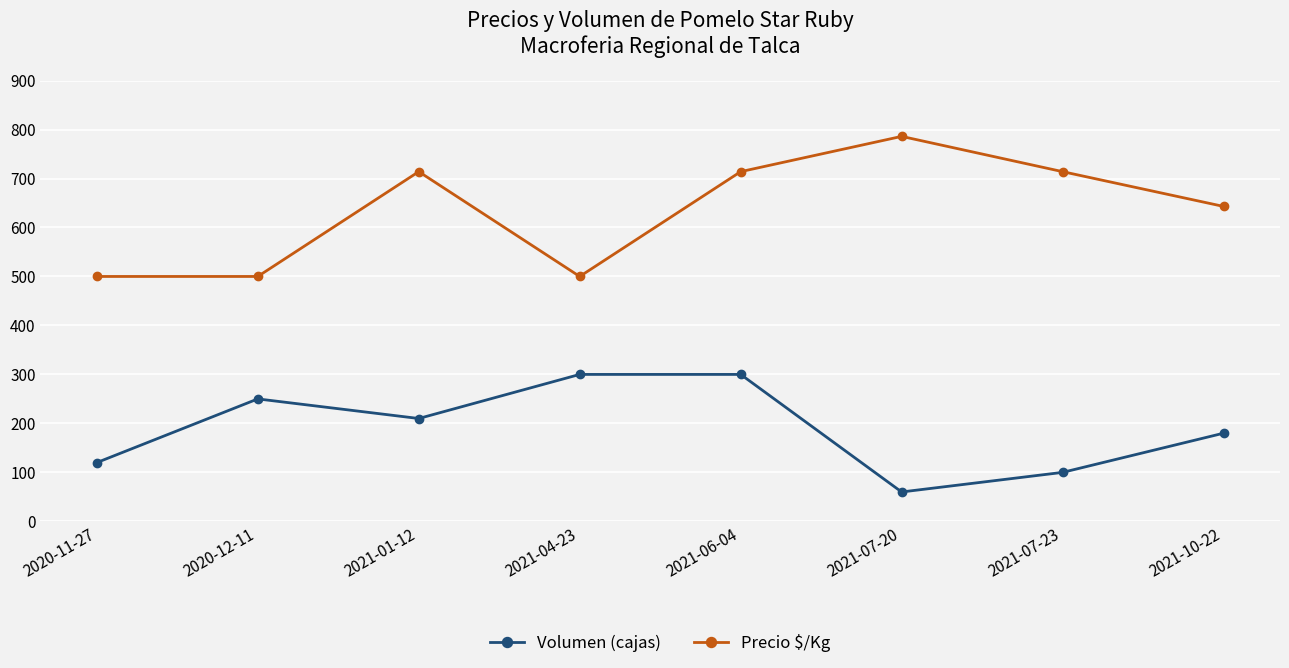

At which label is Precio $/Kg closest to 643?

2021-10-22